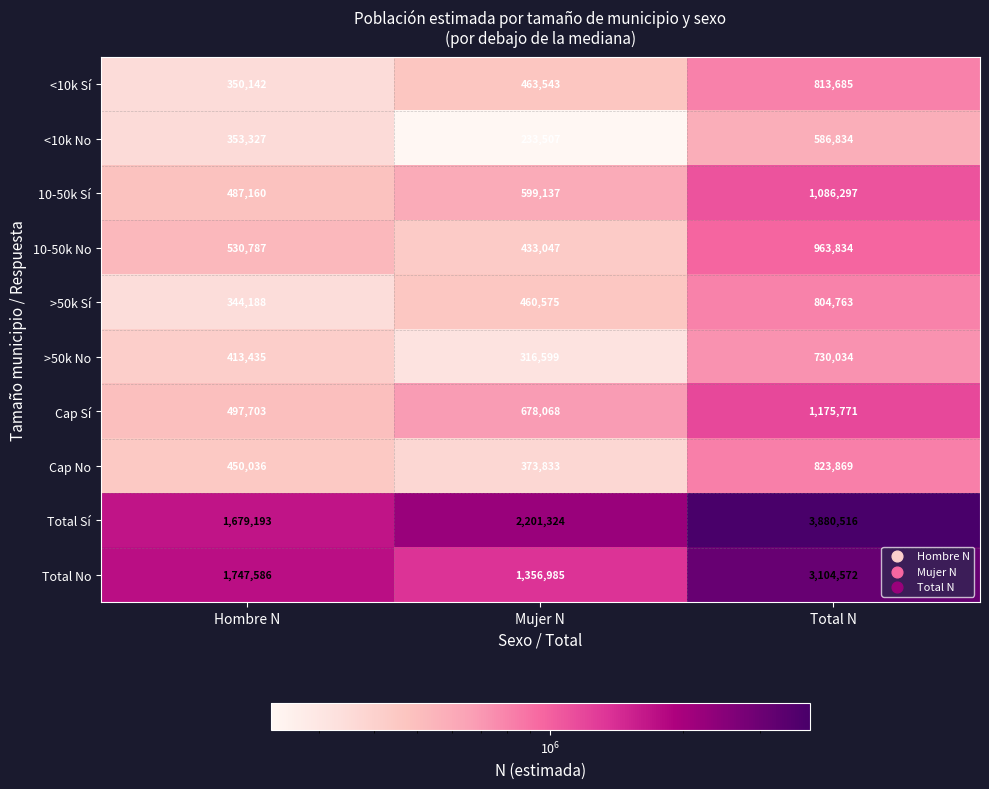

What is the difference between the highest and lowest values at Hombre N?

1403398